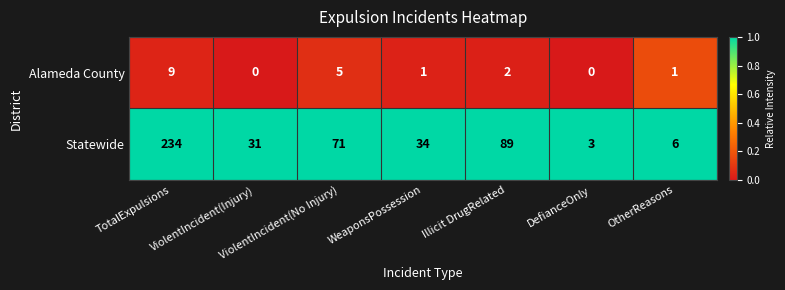

The value of Statewide at Illicit DrugRelated is 141. True or false?

False